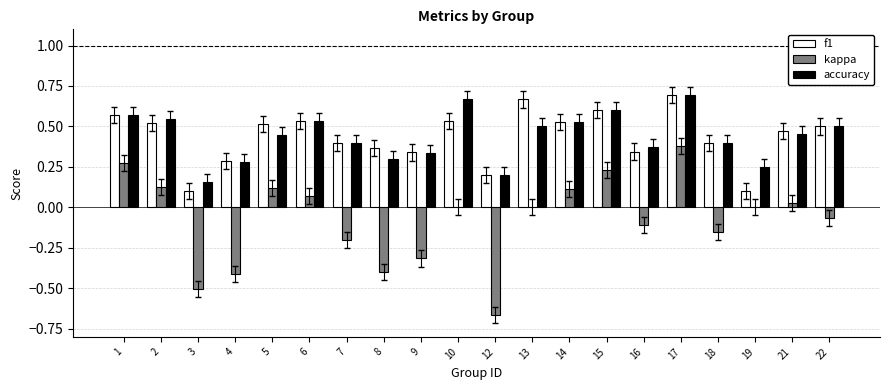

The value of accuracy at 12 is 0.2. True or false?

True